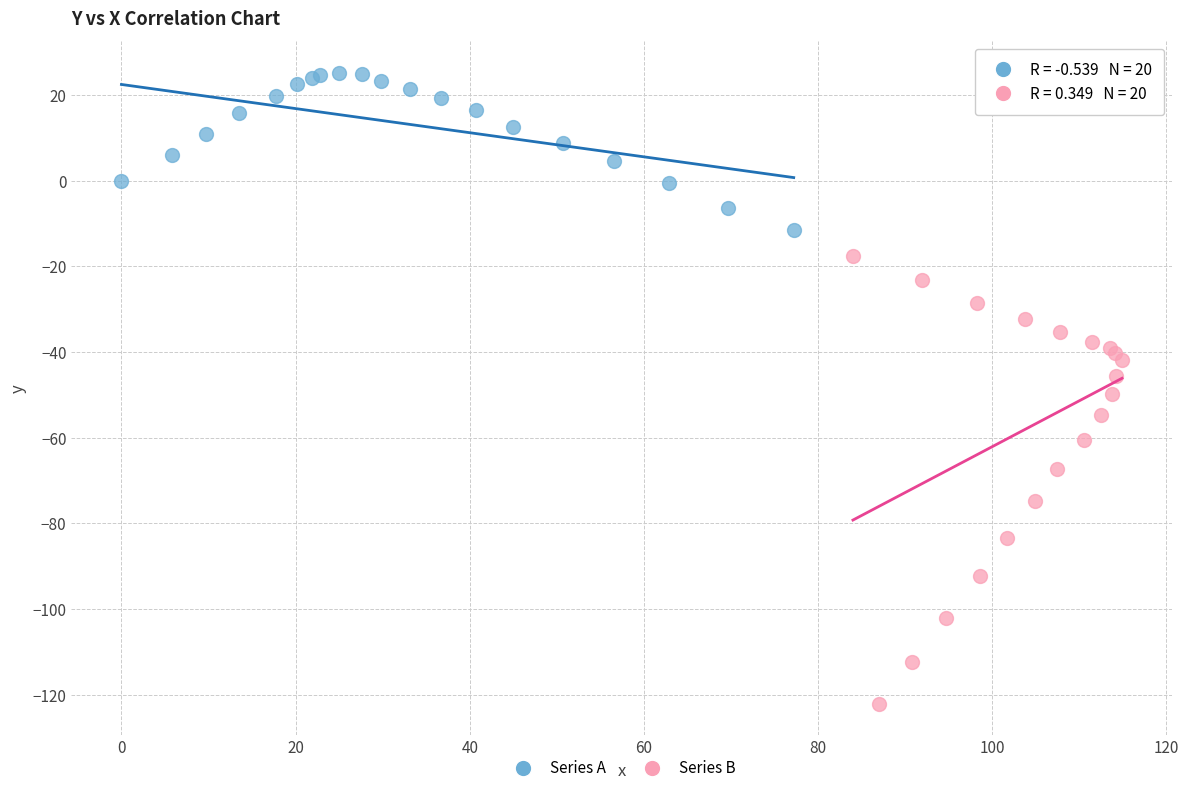

Which series contains the lowest Y value?

Series B